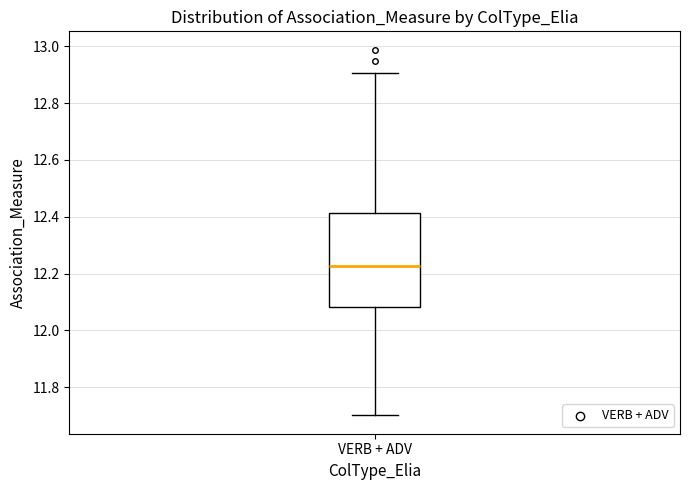

Where does the upper whisker of the box for VERB + ADV end on the y-axis? The values are not printed on the chart, so give them approximately, as read against the axis.

12.90